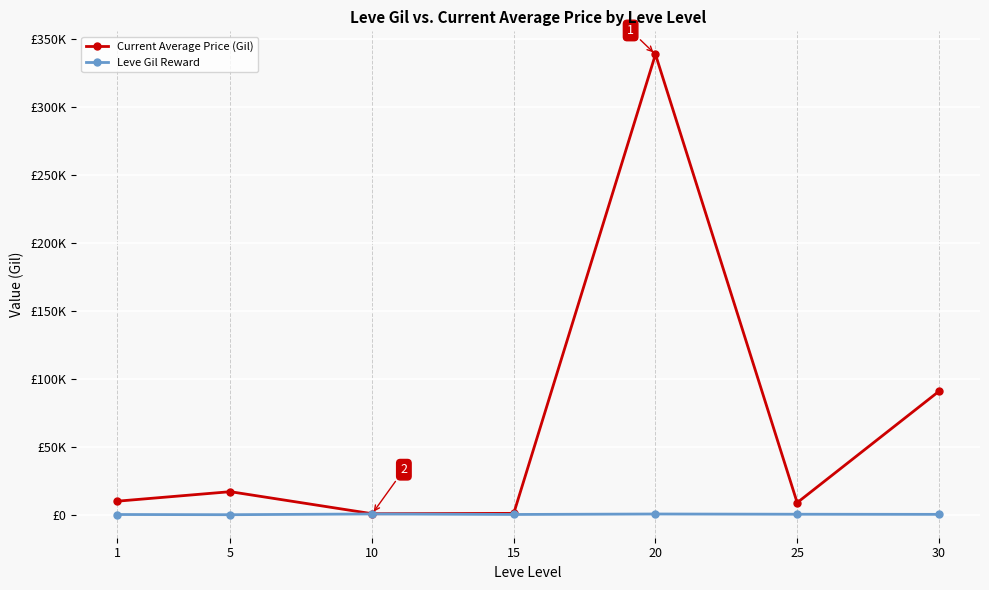

At which category does Current Average Price (Gil) reach its first local valley?

10